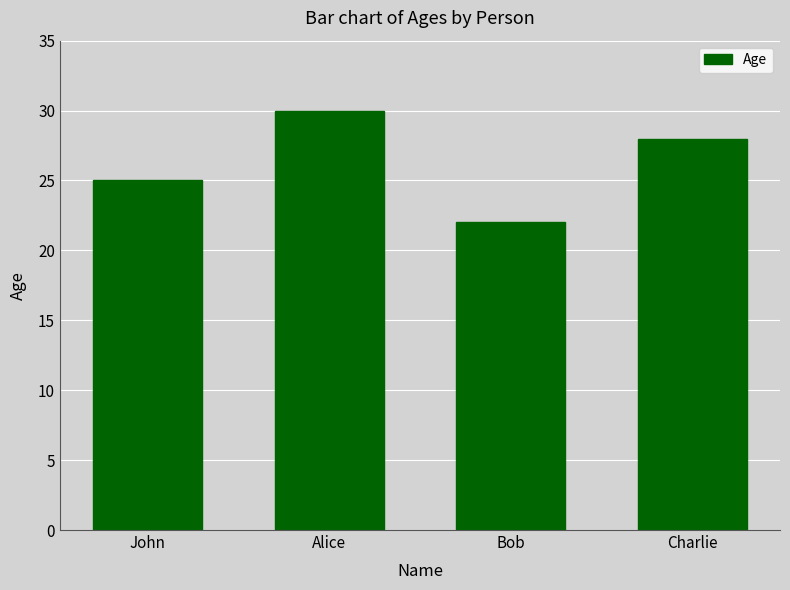

What is the difference between the maximum and minimum values?

8